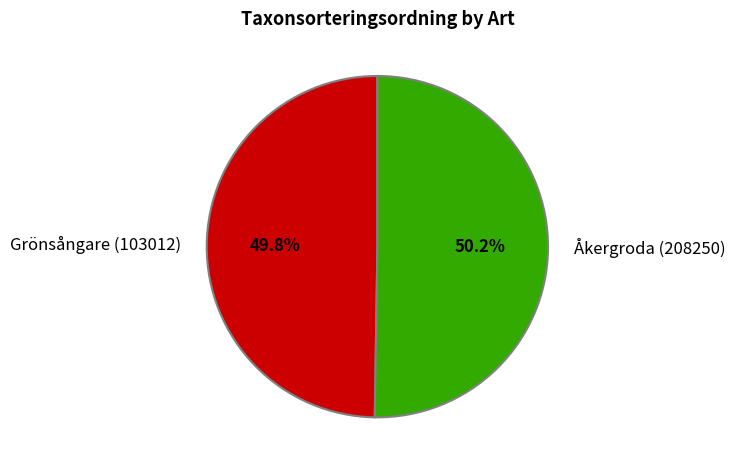

What is the ratio of the value at Grönsångare (103012) to the value at Åkergroda (208250)?

1.0